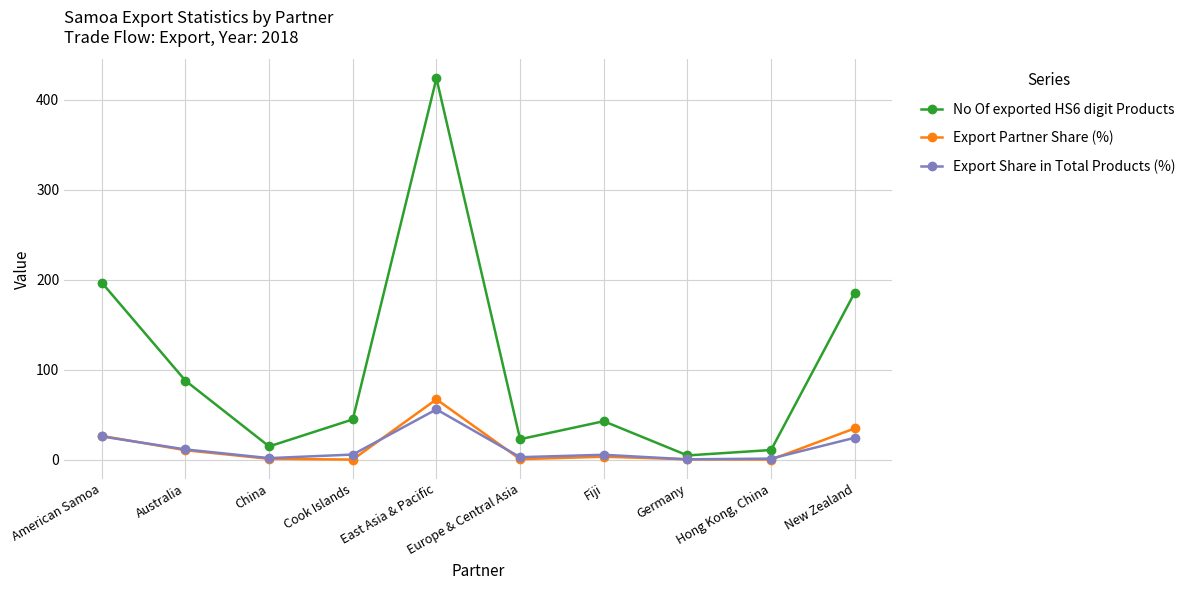

What are all the series names shown in the legend?

No Of exported HS6 digit Products, Export Partner Share (%), Export Share in Total Products (%)